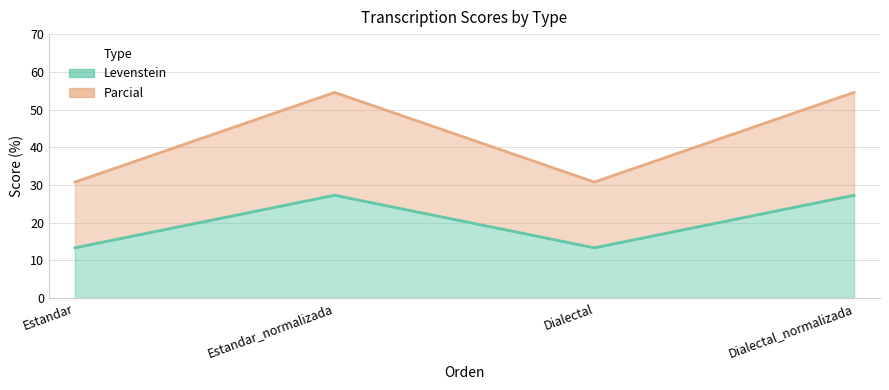

True or false: Parcial and Levenstein cross at least once.

False